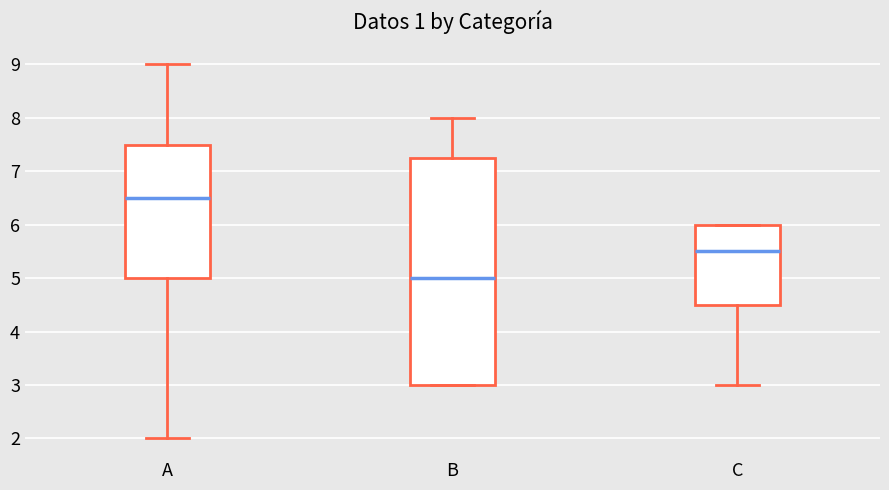

Reading left to right, transcribe this box plot: for each box, give where its median line is, the range the box spans, and where its two whiskers end, as read against the y-axis. The values are not printed on the chart, so give them approximately, as read against the axis.

A: median 6.5, box 5.0 to 7.5, whiskers 2.0 to 9.0
B: median 5.0, box 3.0 to 7.3, whiskers 3.0 to 8.0
C: median 5.5, box 4.5 to 6.0, whiskers 3.0 to 6.0